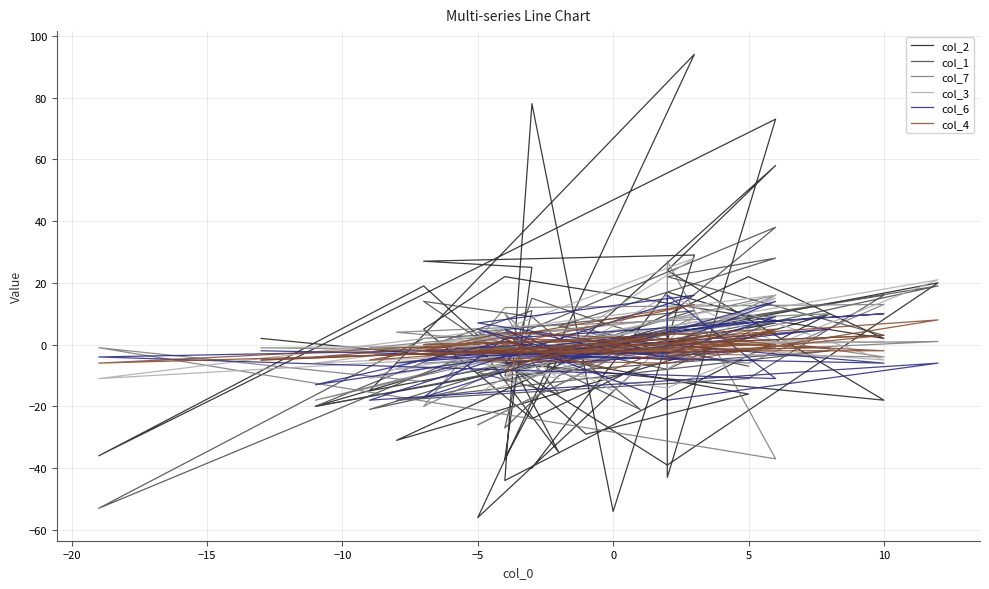

Where is the first local maximum for col_2?

−20